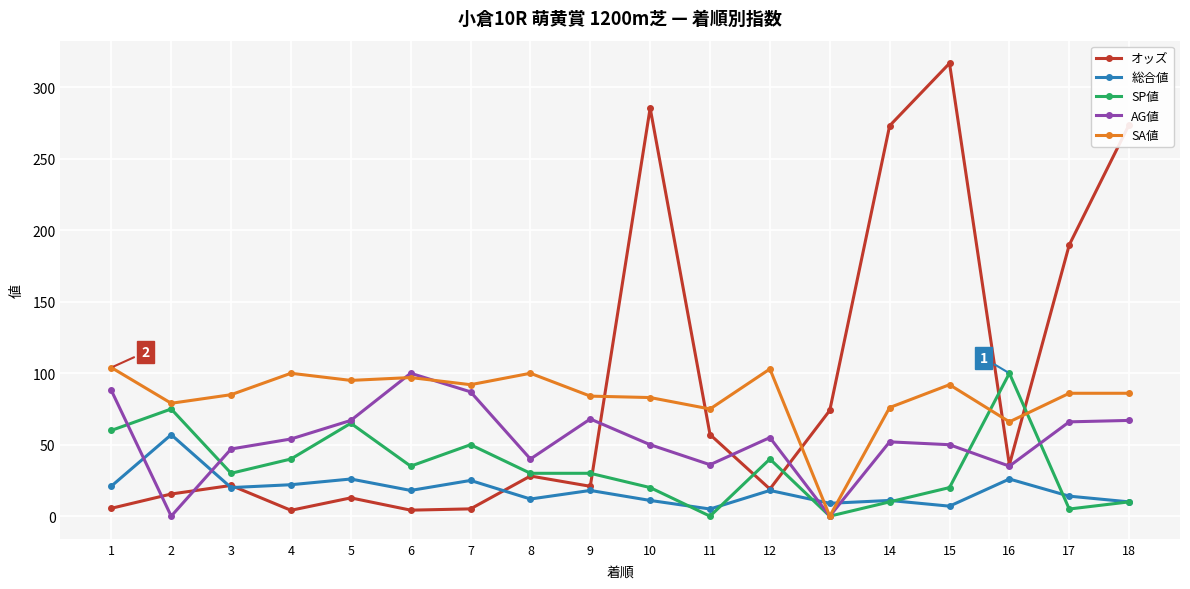

What is the highest value of the 総合値 series?

57.0